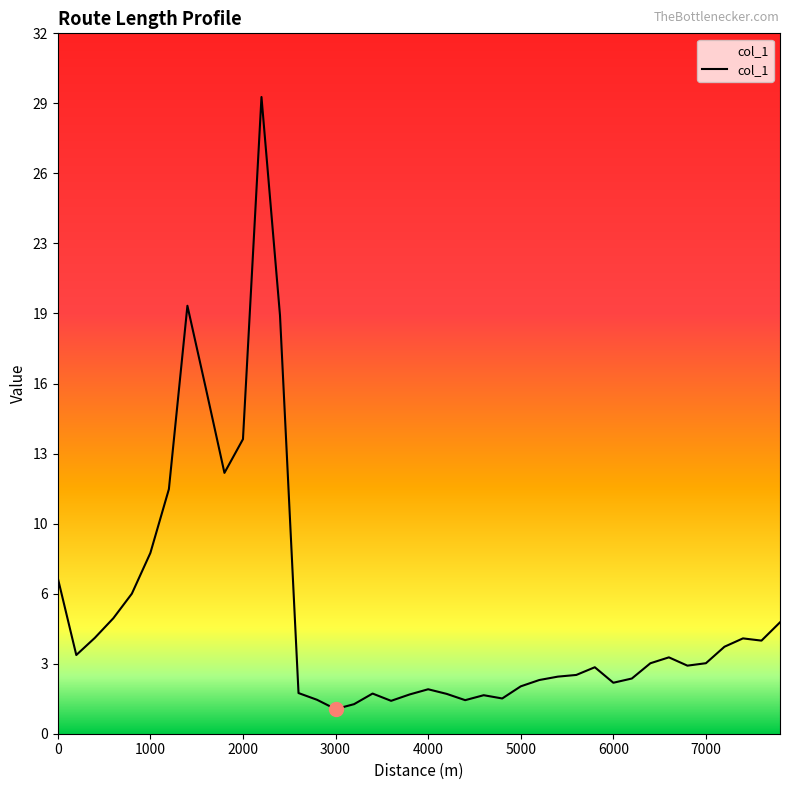

How many interior local valleys (lower than both neighbors) does the data have?

9